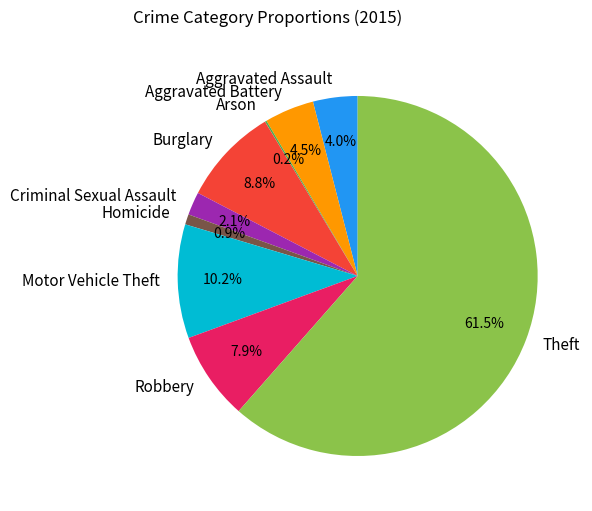

What percentage is the Burglary slice, to the nearest percent?

9%